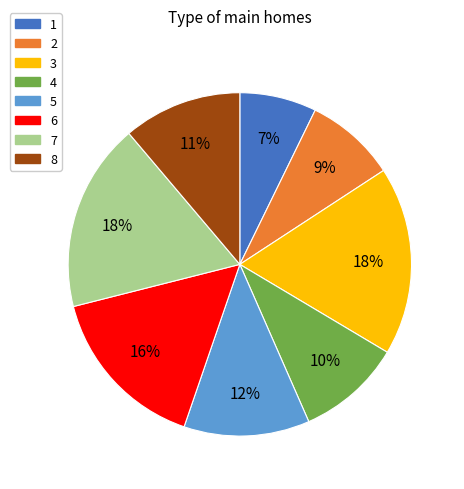

Approximately how many times larger is the value at 3 compared to 4?

1.8